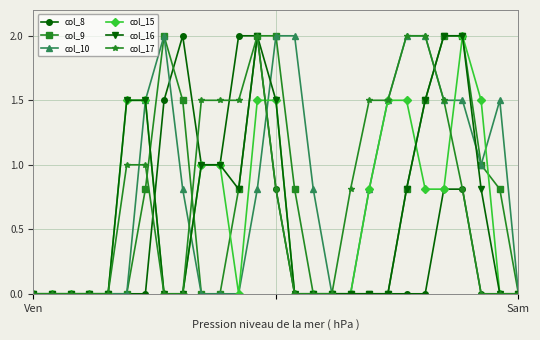

What is the maximum value for col_15?

2.0